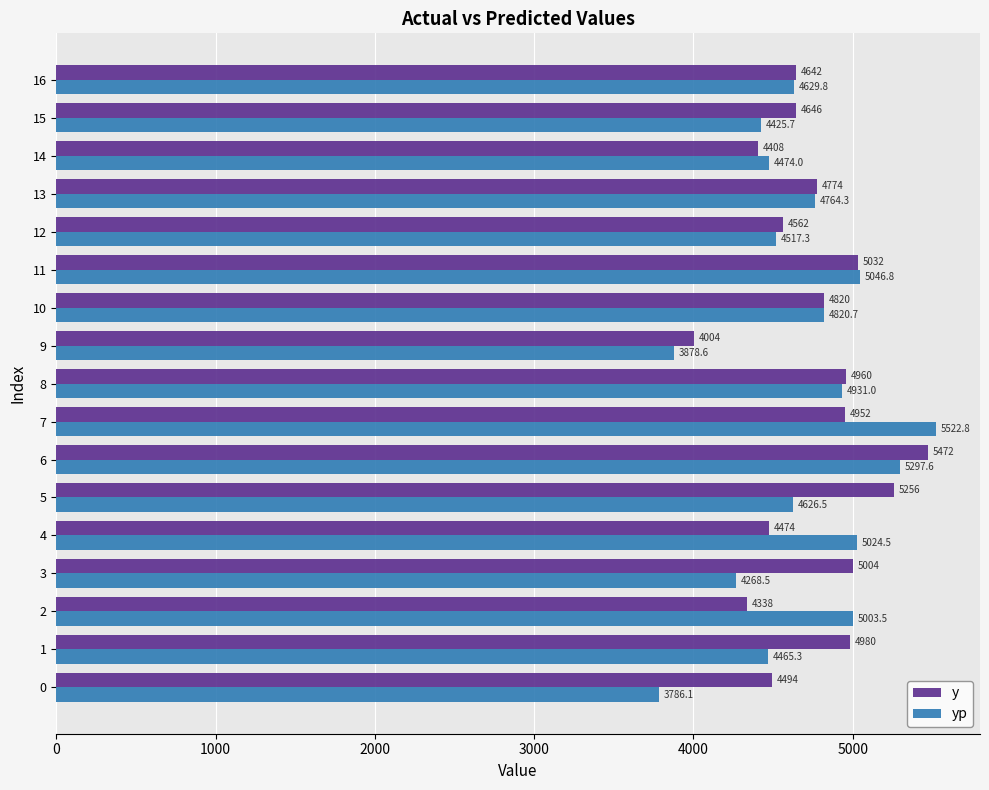

What is the sum of the y values at 13 and 14?

9182.0